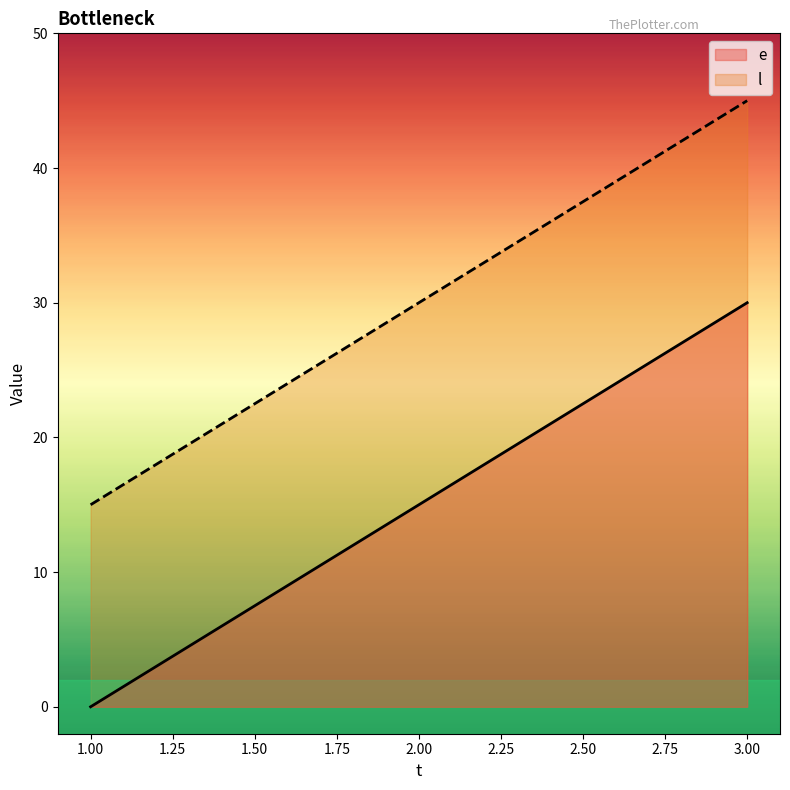

What is the sum of the l values at 1.00 and 3.00?

60